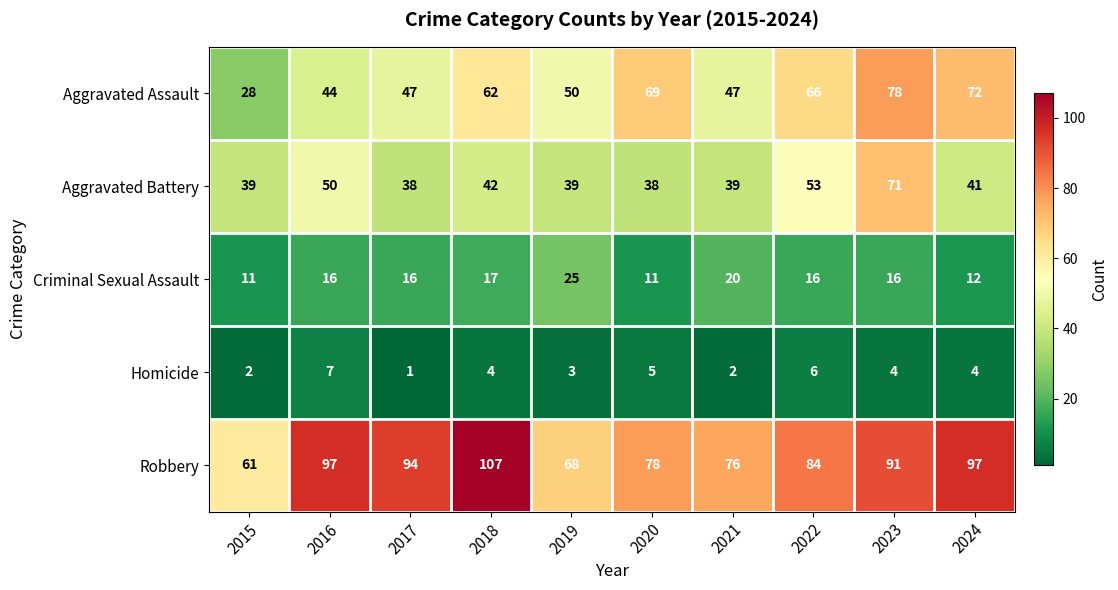

Is it true that Aggravated Assault equals 98 at 2020?

False